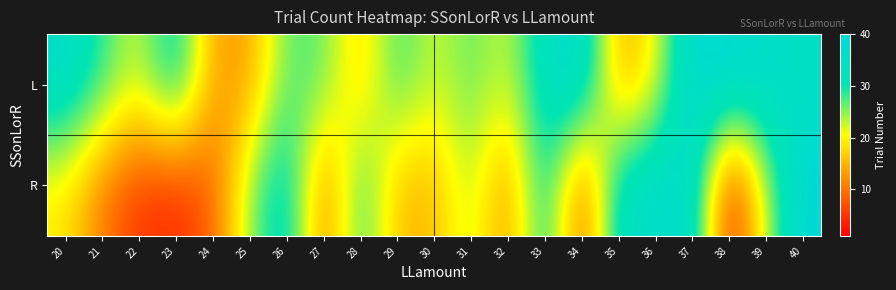

At how many categories does at least one series exceed 7?

21